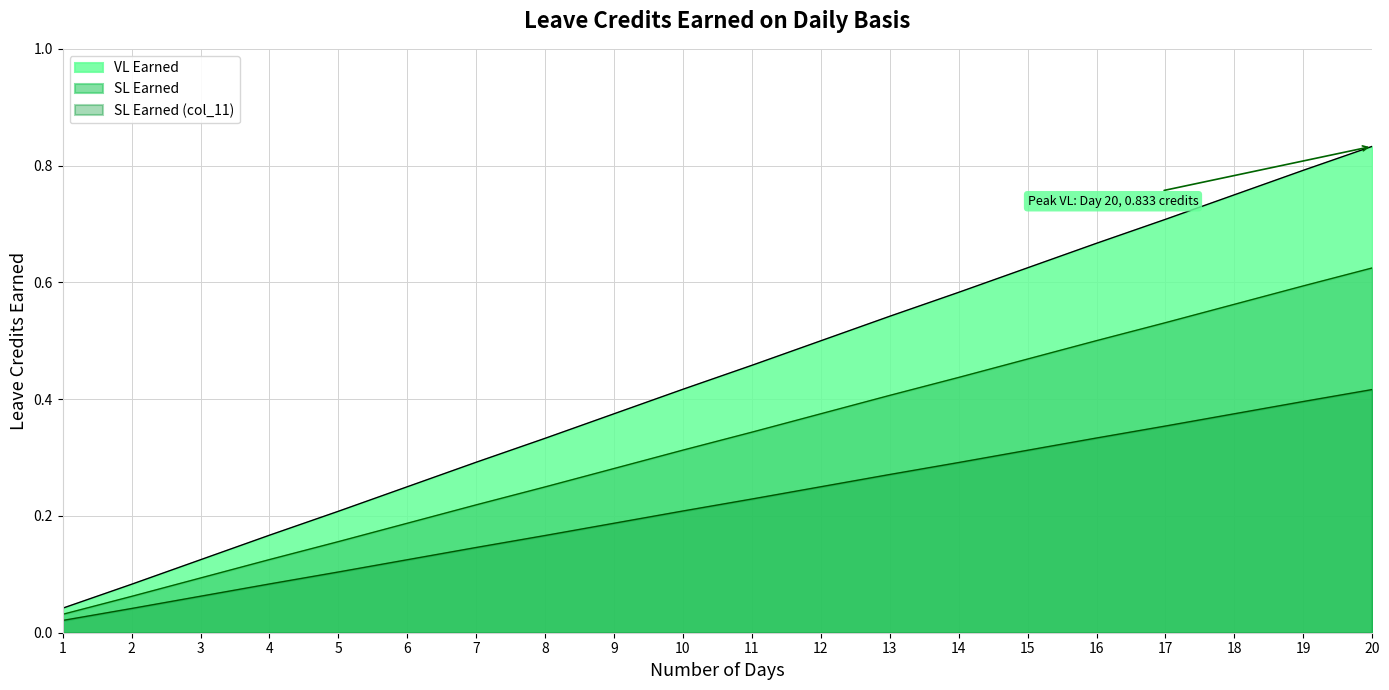

Which label corresponds to the smallest value in the chart?

1